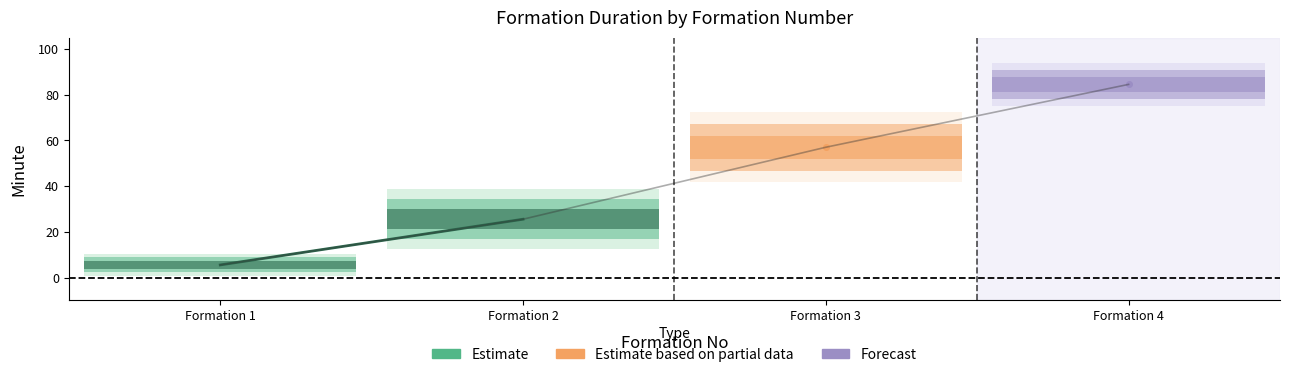

What is the difference between the values at Formation 1 and Formation 2?

20.0